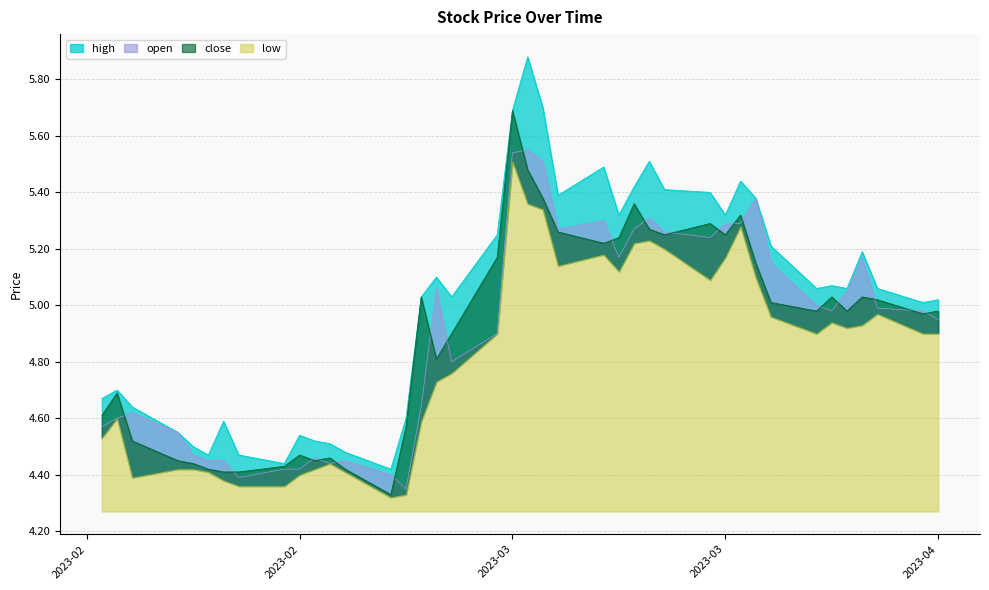

What is the sum of the low values at 2023-03-28 and 2023-03-06?

9.8